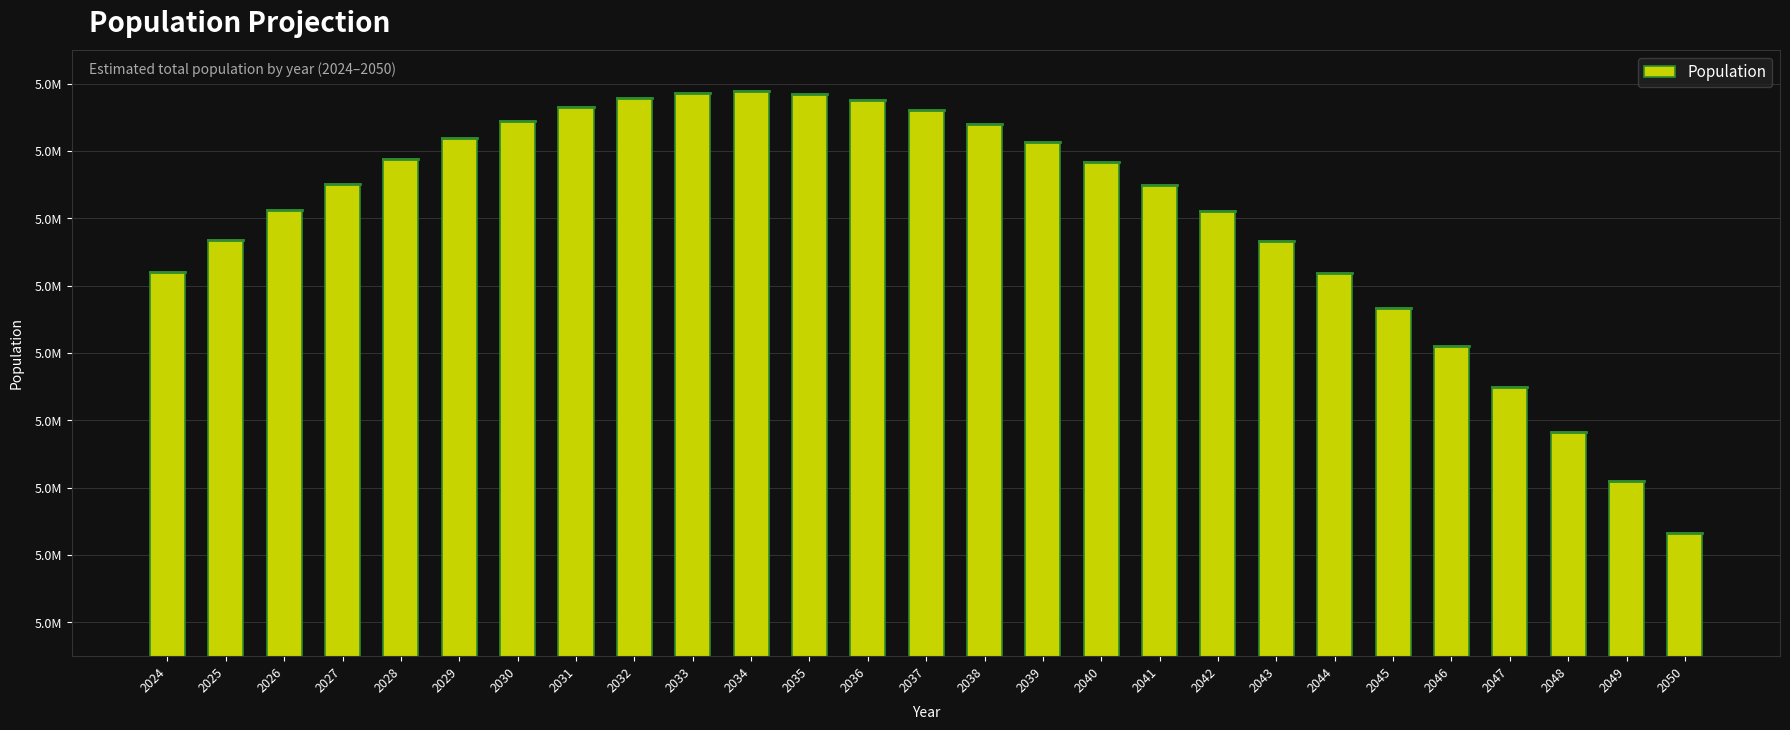

What is the difference between the second highest and minimum values?

130731